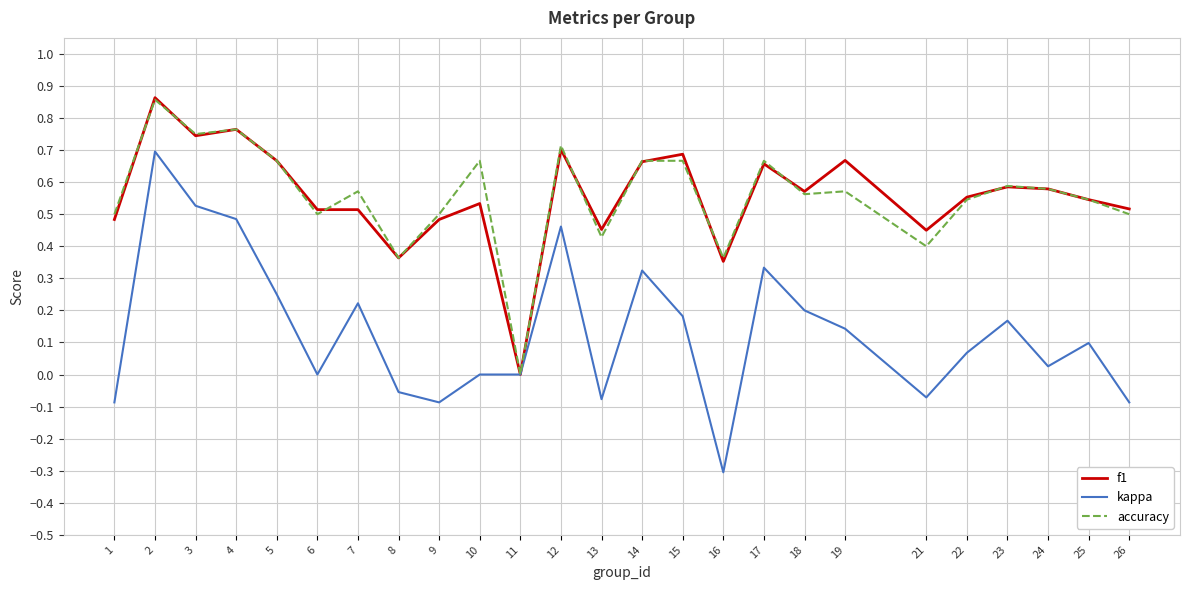

Is the value of f1 at 19 greater than the value of accuracy at 18?

Yes